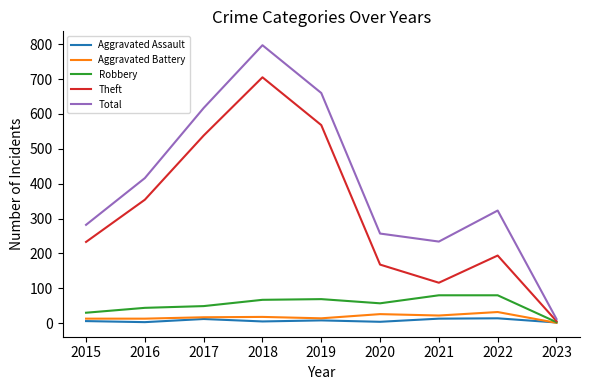

At which label does Robbery reach its minimum?

2023